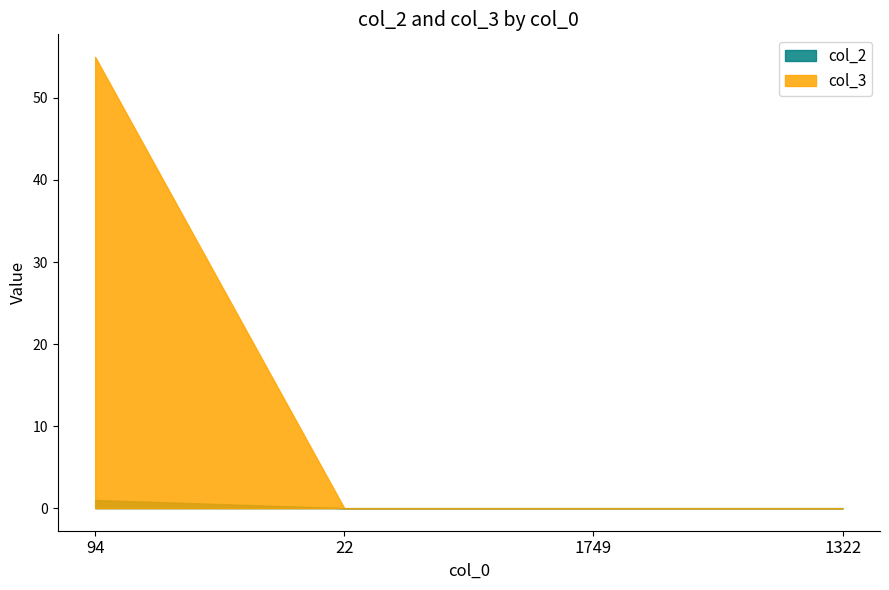

Where is col_3 nearest to the value 27?

22